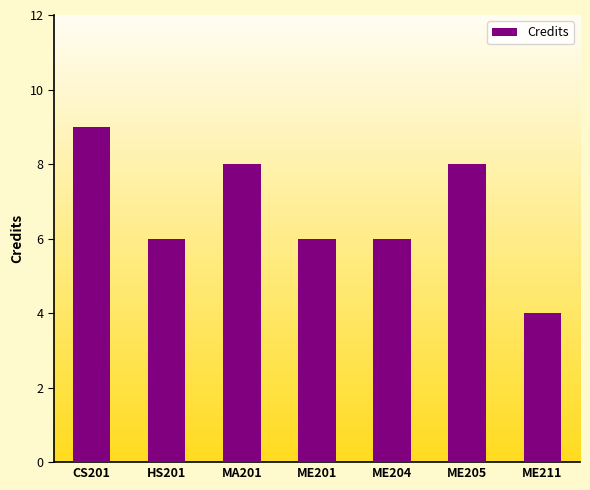

What value does the data have at ME204?

6